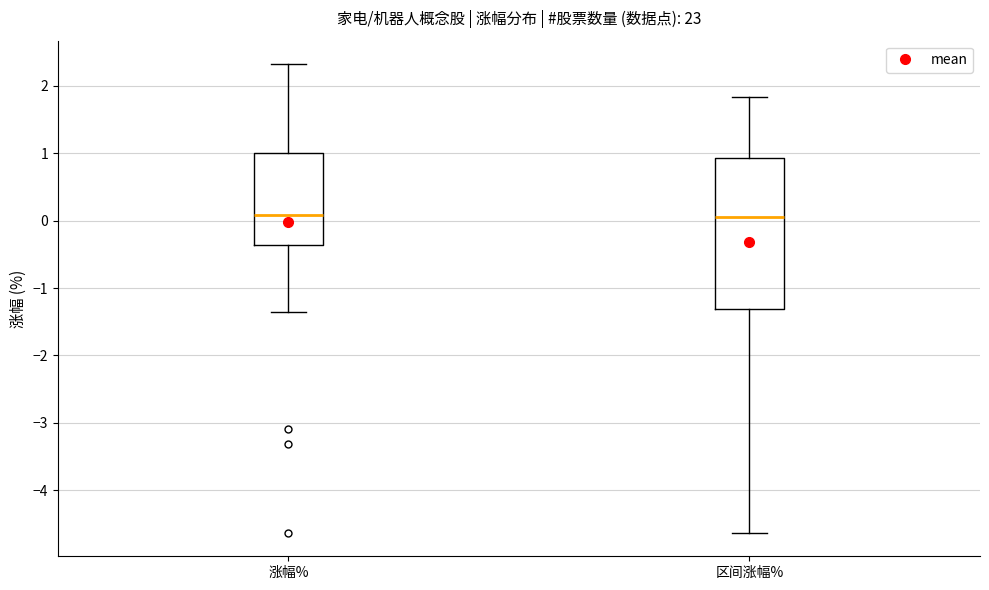

Which box is the tallest, from its lower edge to its upper edge?

区间涨幅%